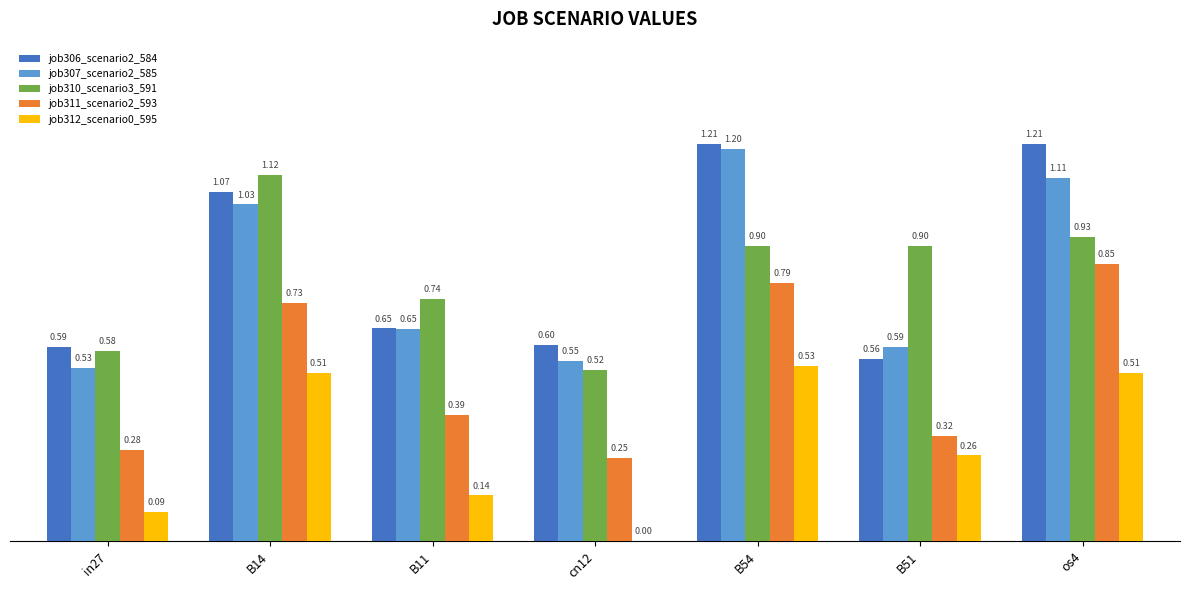

Which series has the largest range (max minus min)?

job307_scenario2_585